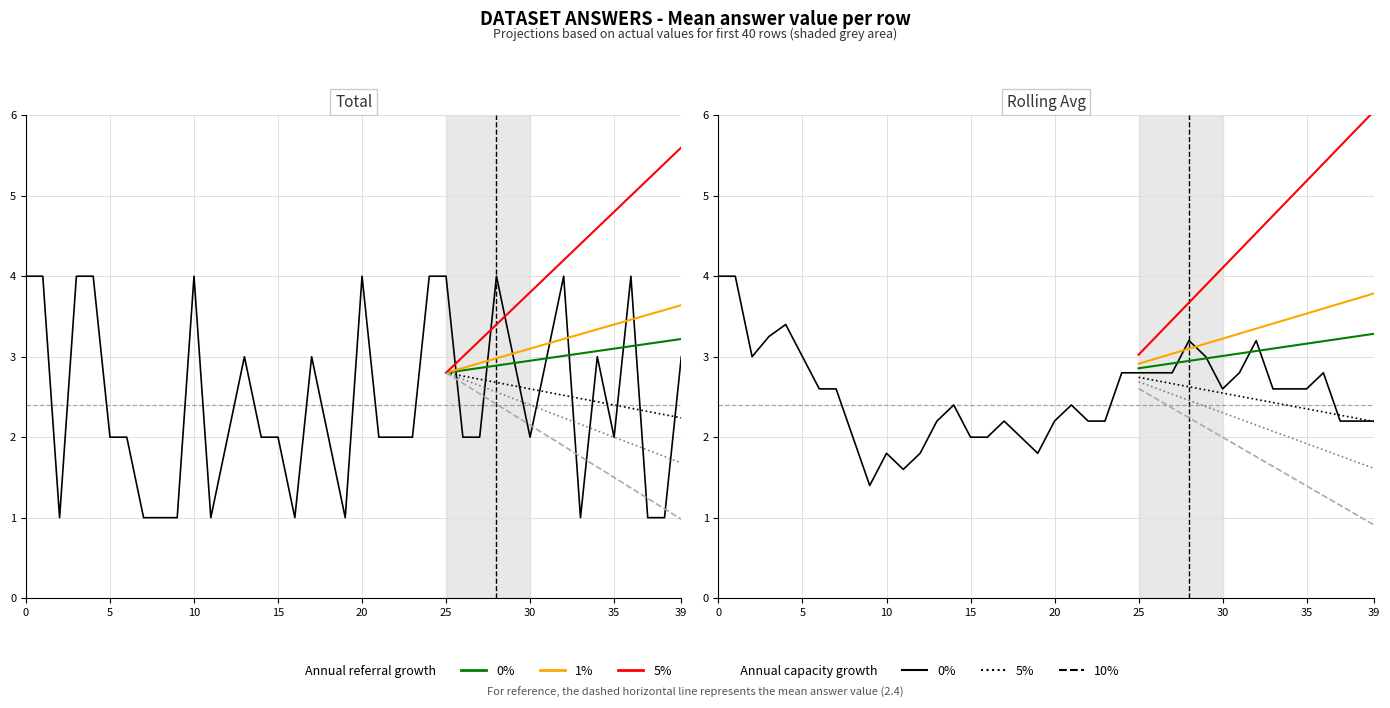

What is the difference between the maximum and minimum values?

3